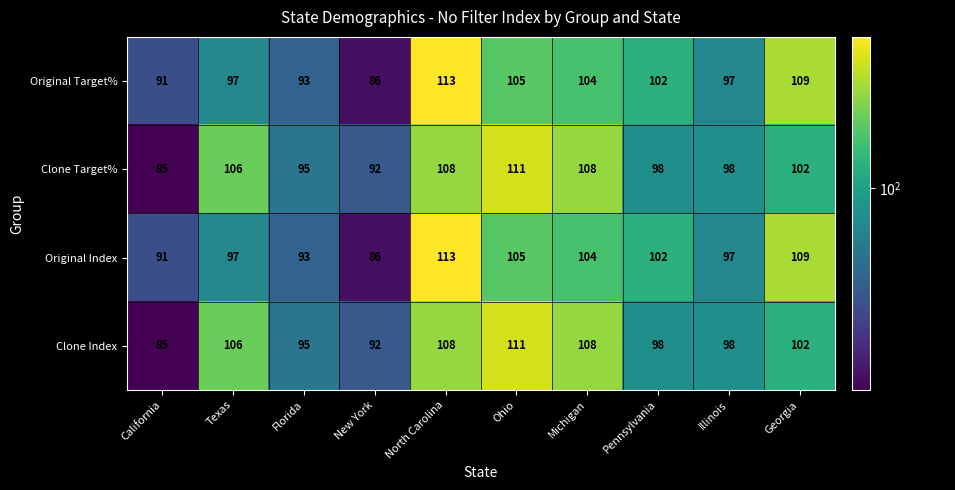

At which category is the sum across all series the highest?

North Carolina